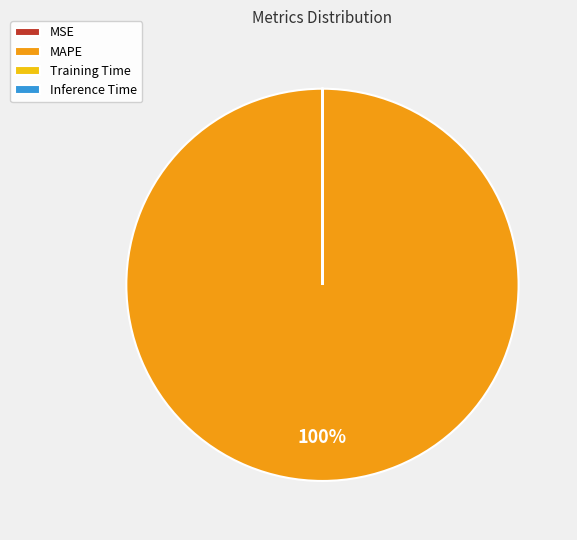

Is there a majority slice in this chart?

Yes